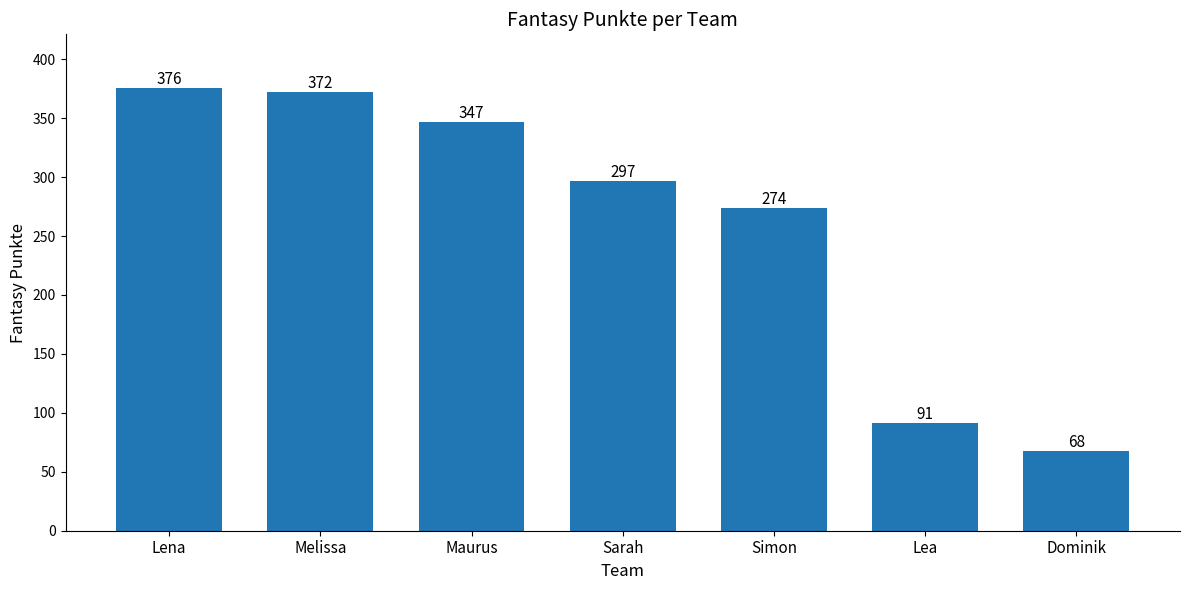

What position from the left is Lea?

6